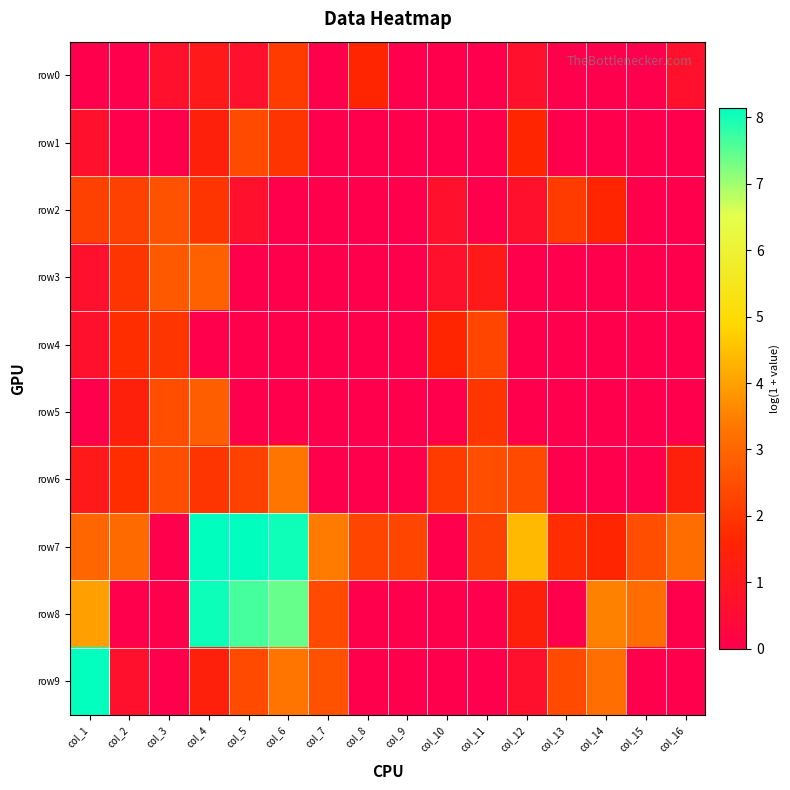

What is the total value across all series at col_2?

12.9